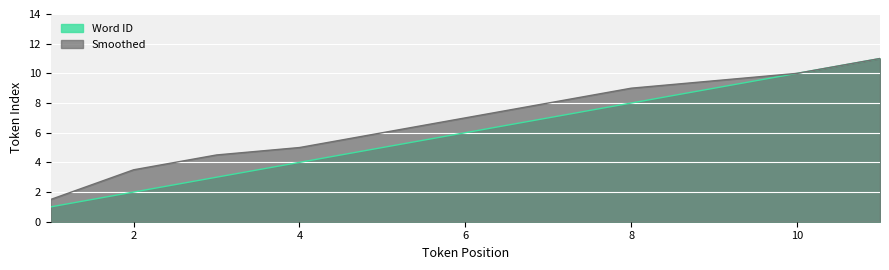

Which series has the widest spread of values?

Word ID